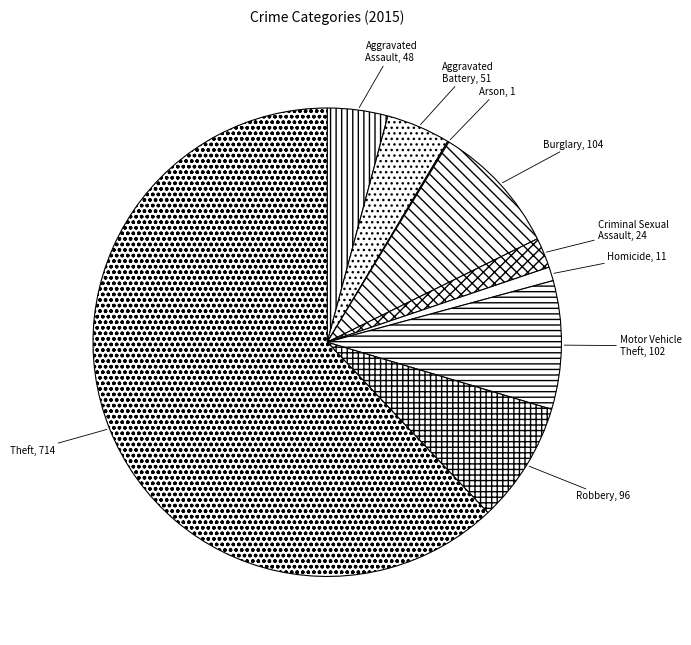

Which slice is the largest?

Theft